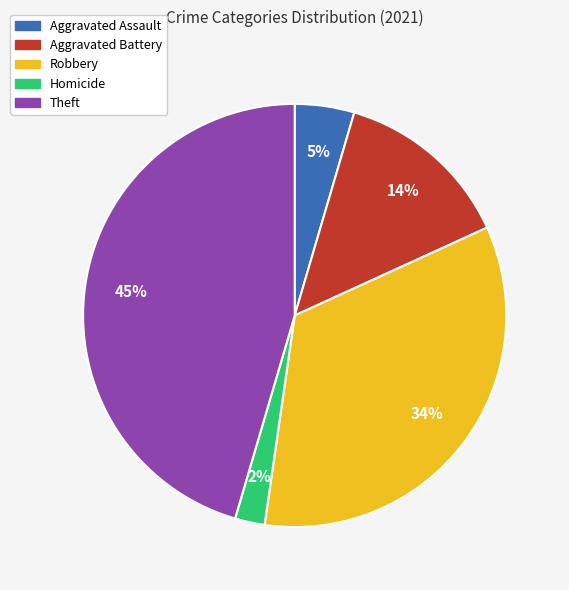

Does Robbery account for over 50% of the chart?

No